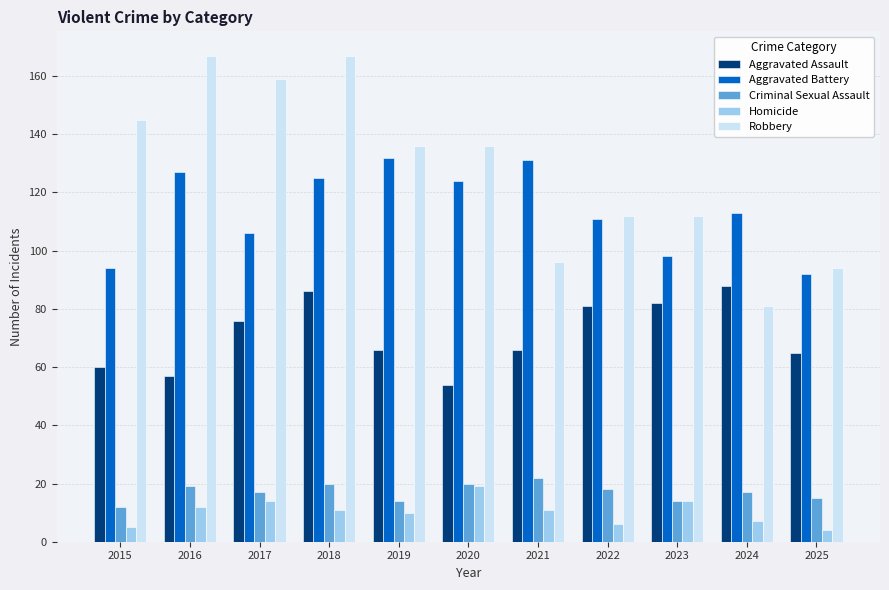

Is it true that Criminal Sexual Assault equals 17 at 2017?

True